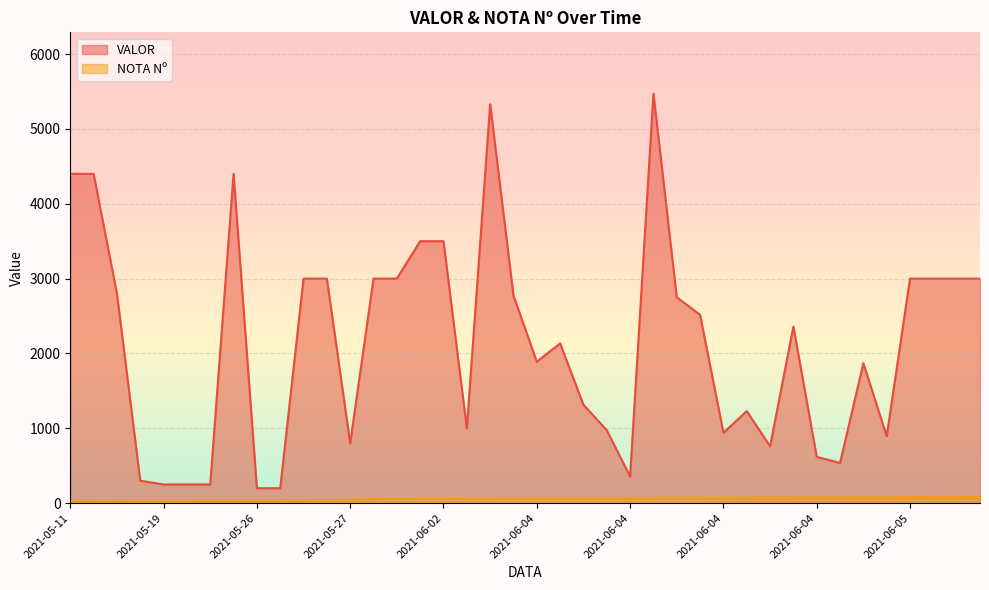

Reading right to left, extract all data points from this chart.

VALOR: 3000.0	3000.0	3000.0	3000.0	895.0	1870.0	537.0	618.8	2360.0	760.0	1230.0	940.0	2517.0	2751.0	5470.0	356.0	975.0	1314.0	2135.0	1890.0	2774.0	5330.0	1000.0	3500.0	3500.0	3000.0	3000.0	800.0	3000.0	3000.0	200.0	200.0	4400.0	250.0	250.0	250.0	300.0	2800.0	4400.0	4400.0
NOTA Nº: 85.0	84.0	83.0	81.0	80.0	79.0	78.0	77.0	76.0	75.0	74.0	73.0	72.0	71.0	70.0	69.0	68.0	67.0	66.0	65.0	64.0	63.0	62.0	61.0	60.0	58.0	57.0	37.0	36.0	35.0	34.0	33.0	31.0	30.0	29.0	28.0	27.0	26.0	25.0	24.0